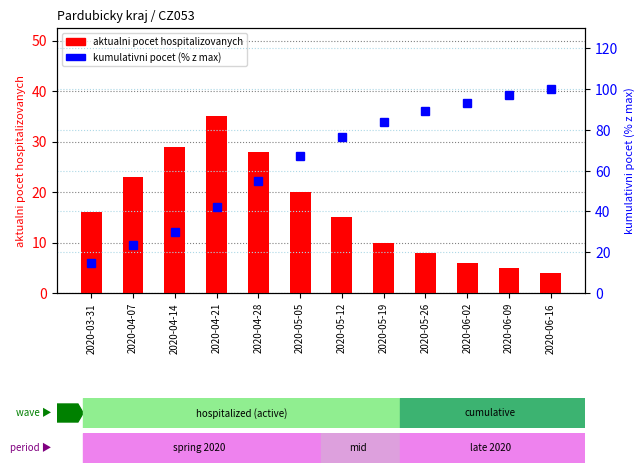

Between 2020-05-26 and 2020-06-16, which is larger?

2020-05-26